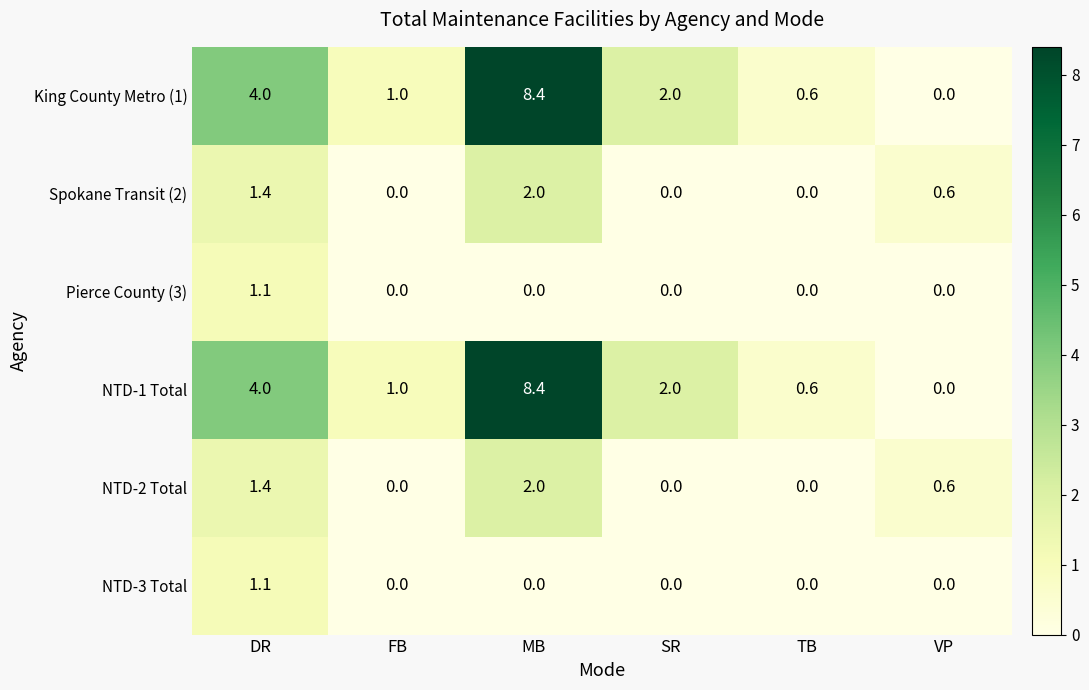

The value of NTD-3 Total at SR is 0.0. True or false?

True